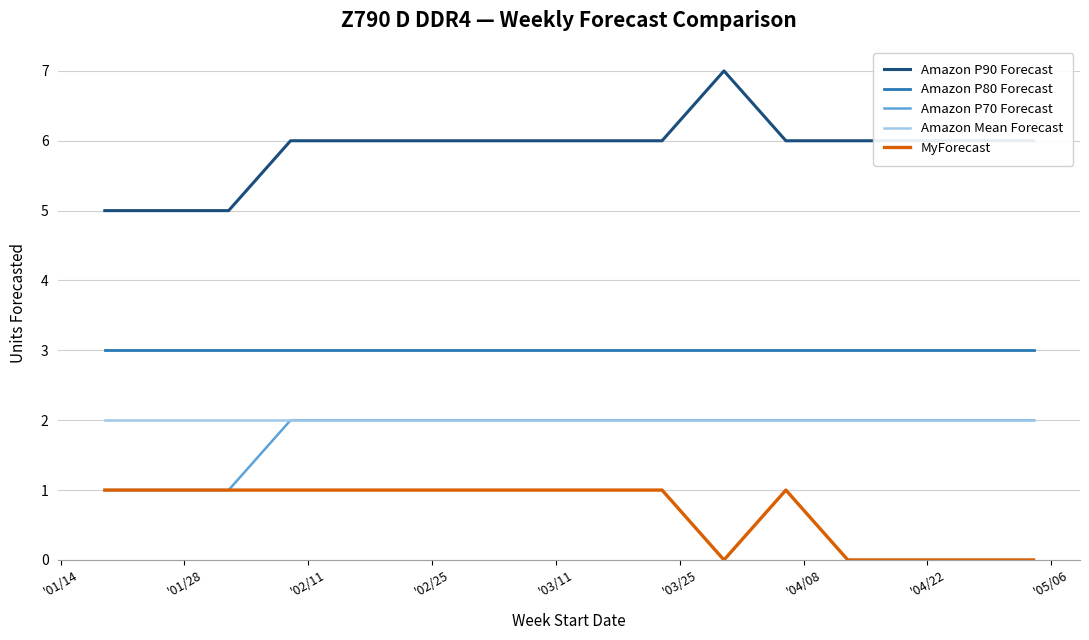

Which series has the largest total across all categories?

Amazon P90 Forecast